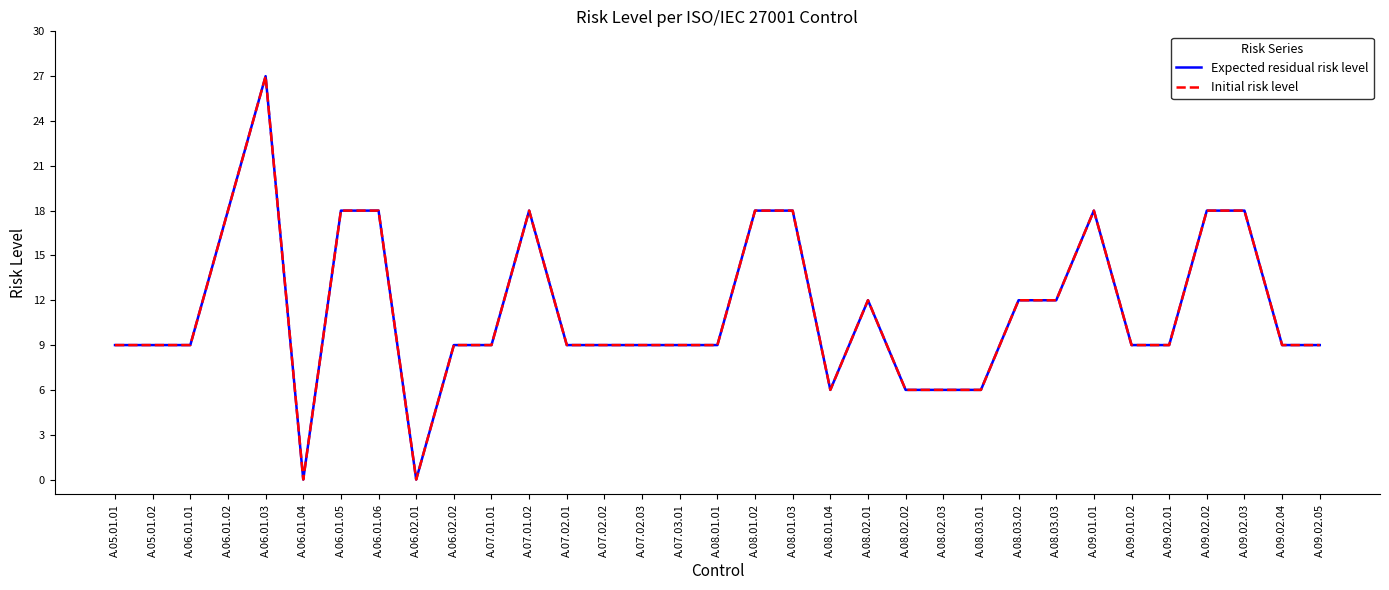

What is the difference between the maximum and second lowest values in the Expected residual risk level series?

27